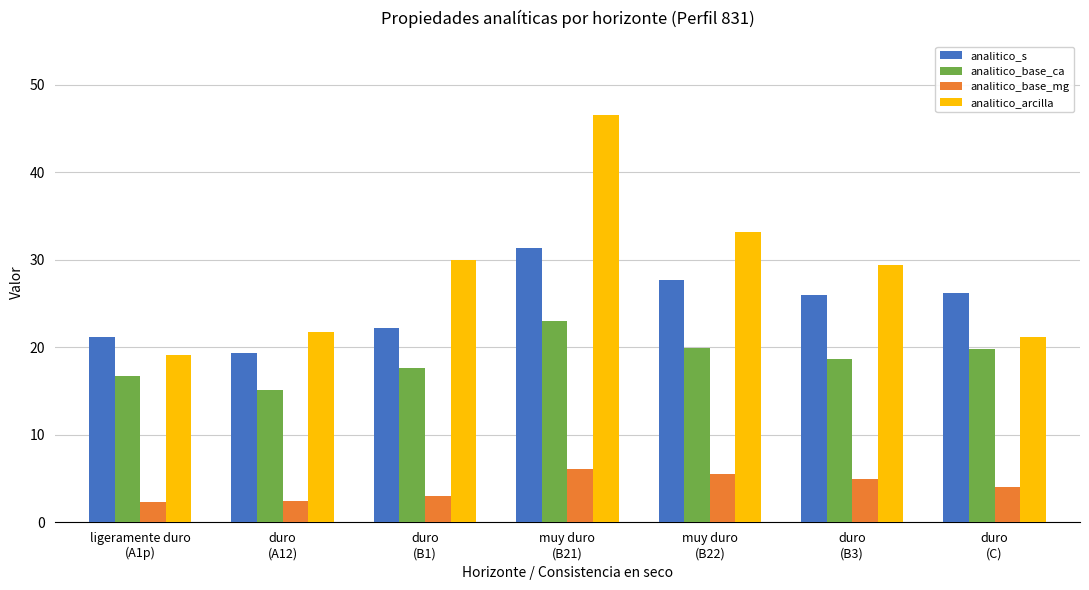

List the series in order of their overall mean, lowest first.

analitico_base_mg, analitico_base_ca, analitico_s, analitico_arcilla